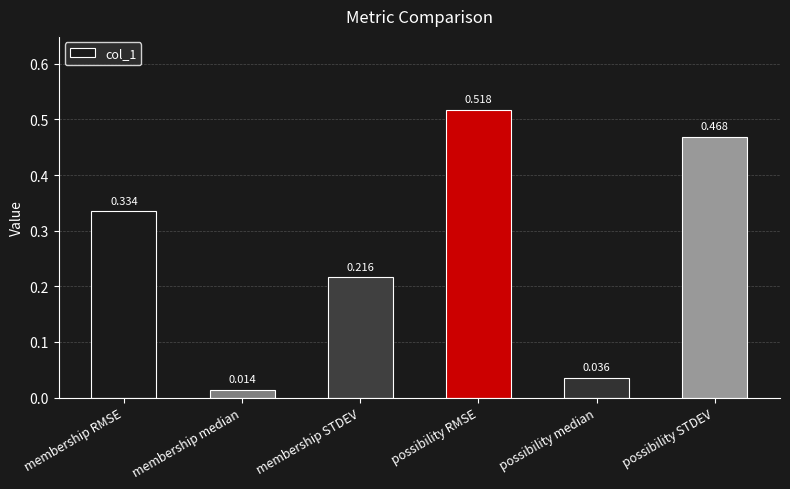

Rank the categories by value from lowest to highest.

membership median, possibility median, membership STDEV, membership RMSE, possibility STDEV, possibility RMSE